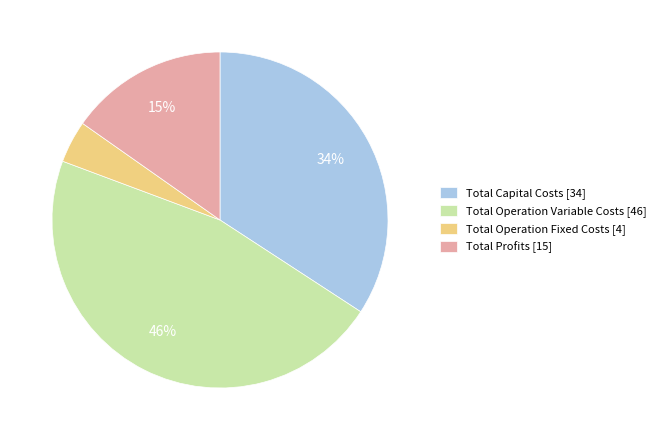

Rank the categories by value from lowest to highest.

Total Operation Fixed Costs, Total Profits, Total Capital Costs, Total Operation Variable Costs